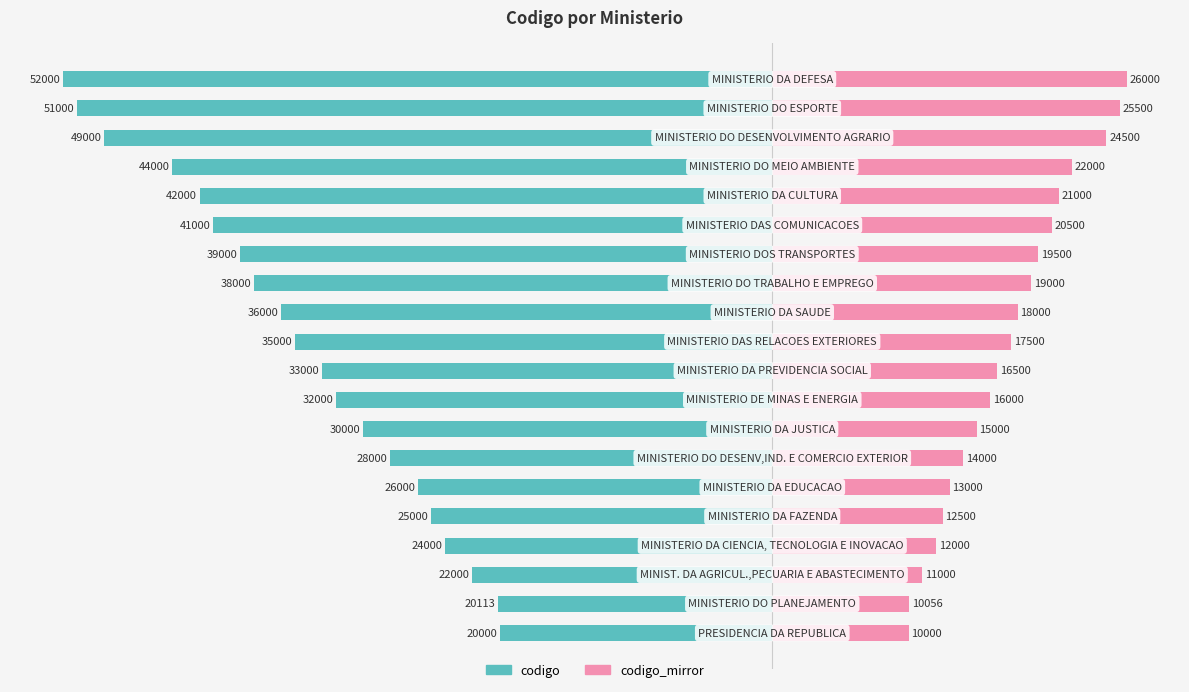

Reading left to right, what are all the values shown in this chart?

codigo: 0=-20000.0	1=-20113.0	2=-22000.0	3=-24000.0	4=-25000.0	5=-26000.0	6=-28000.0	7=-30000.0	8=-32000.0	9=-33000.0	10=-35000.0	11=-36000.0	12=-38000.0	13=-39000.0	14=-41000.0	15=-42000.0	16=-44000.0	17=-49000.0	18=-51000.0	19=-52000.0
codigo_mirror: 0=10000.0	1=10056.5	2=11000.0	3=12000.0	4=12500.0	5=13000.0	6=14000.0	7=15000.0	8=16000.0	9=16500.0	10=17500.0	11=18000.0	12=19000.0	13=19500.0	14=20500.0	15=21000.0	16=22000.0	17=24500.0	18=25500.0	19=26000.0